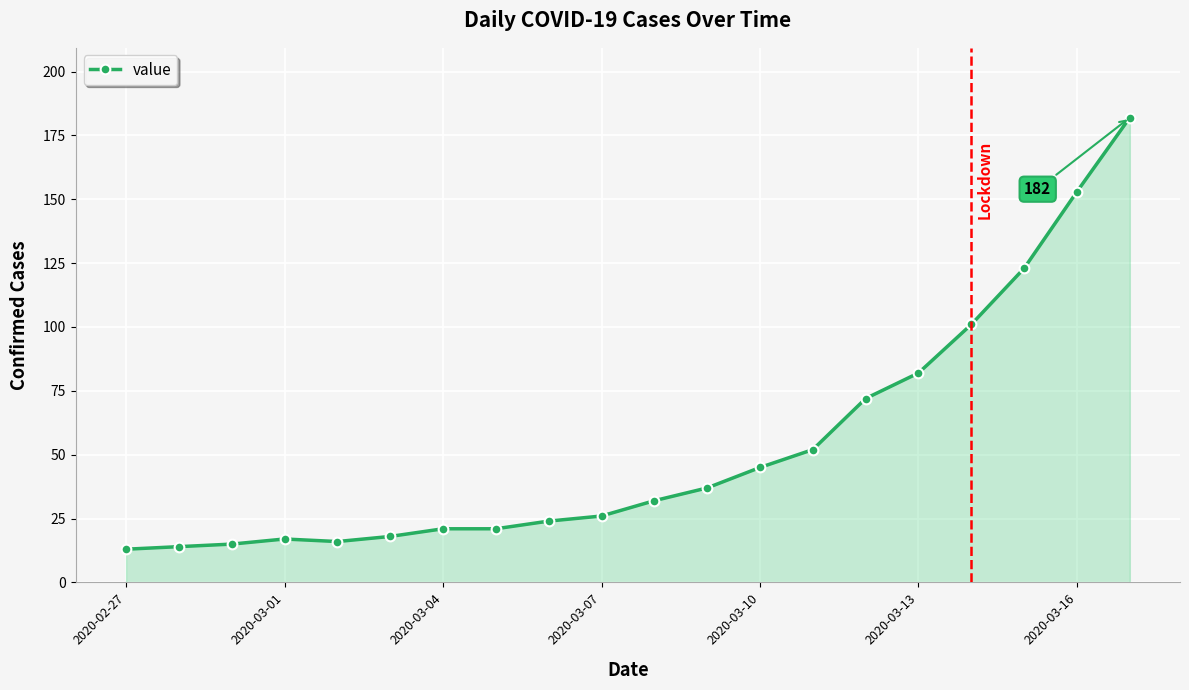

What is the average value?

53